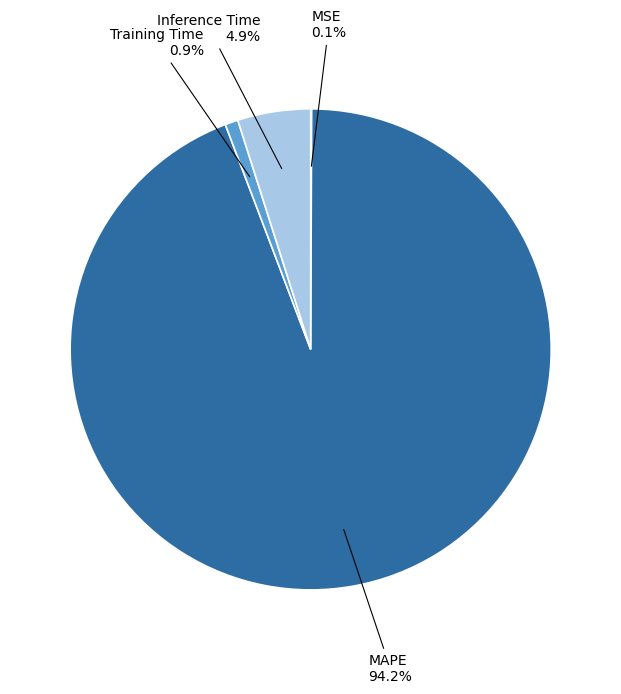

The Training Time slice represents 1% of the pie. True or false?

True